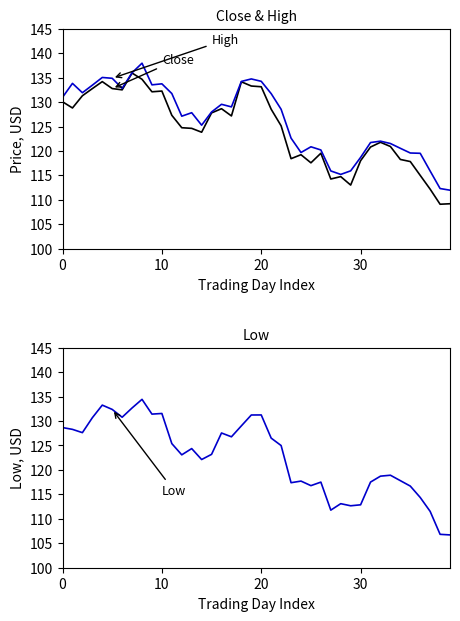

True or false: Low and Close intersect in this chart.

False